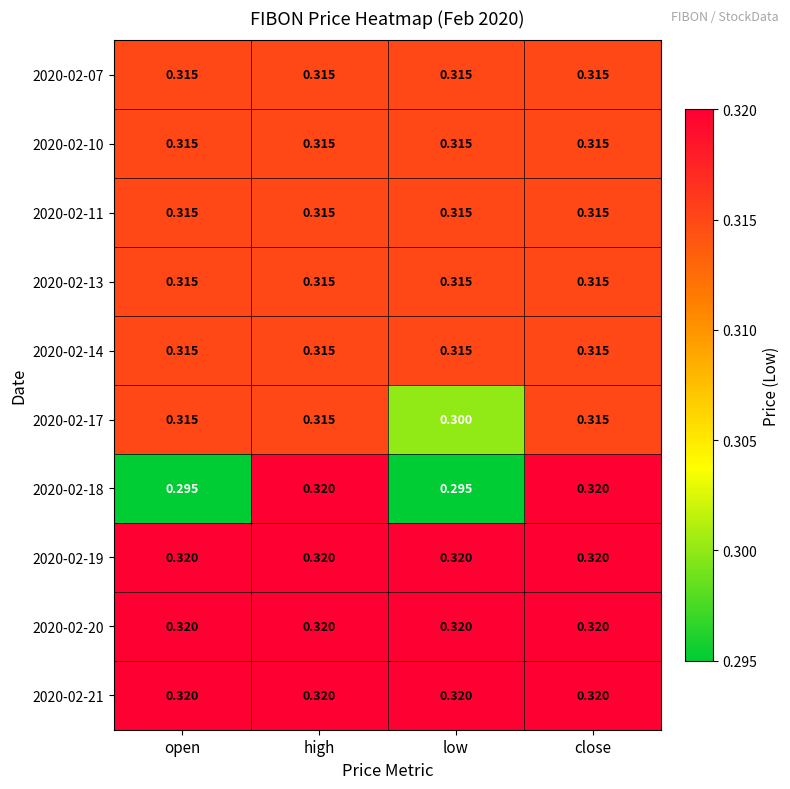

Is the value of 2020-02-19 at high greater than the value of 2020-02-11 at low?

Yes